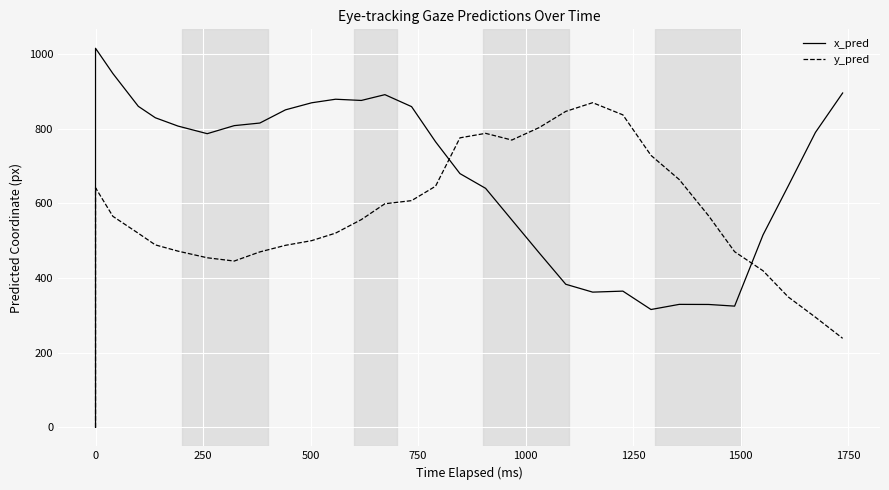

Is this an area chart (filled region under the line)?

No